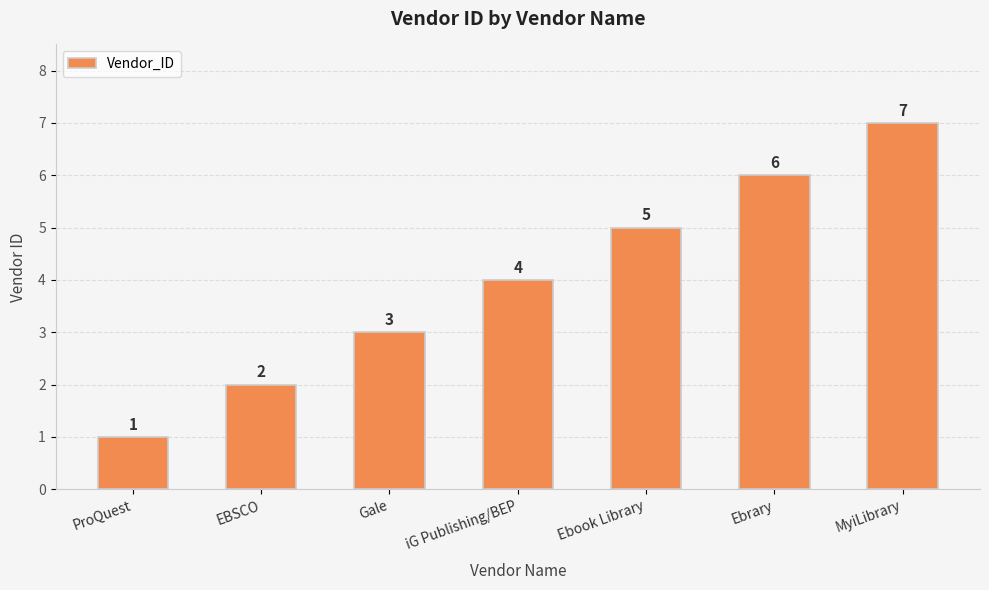

Reading left to right, what are all the values shown in this chart?

ProQuest=1	EBSCO=2	Gale=3	iG Publishing/BEP=4	Ebook Library=5	Ebrary=6	MyiLibrary=7